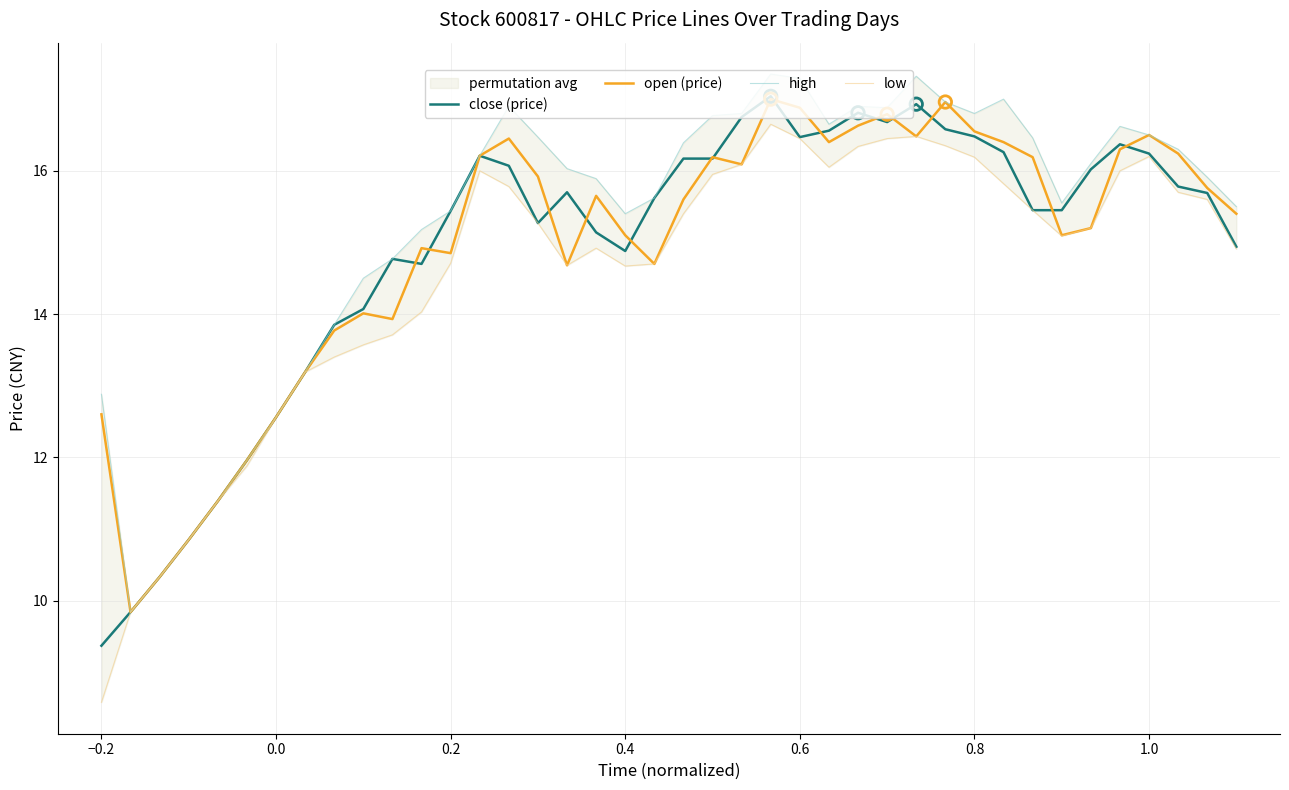

Which series has the largest total across all categories?

high